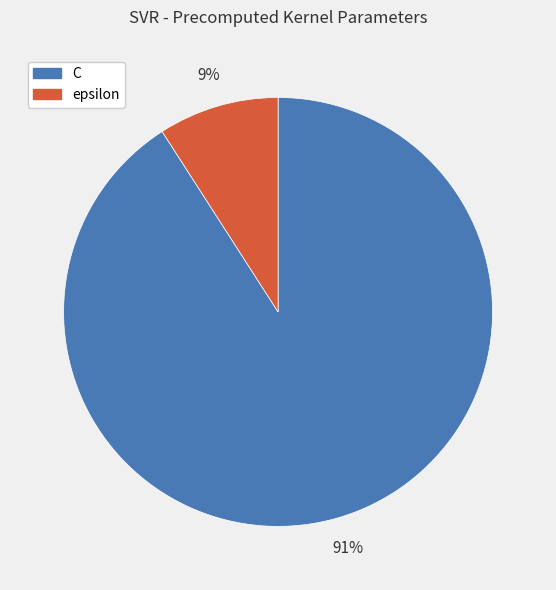

Combined, do epsilon and C account for over 50%?

Yes